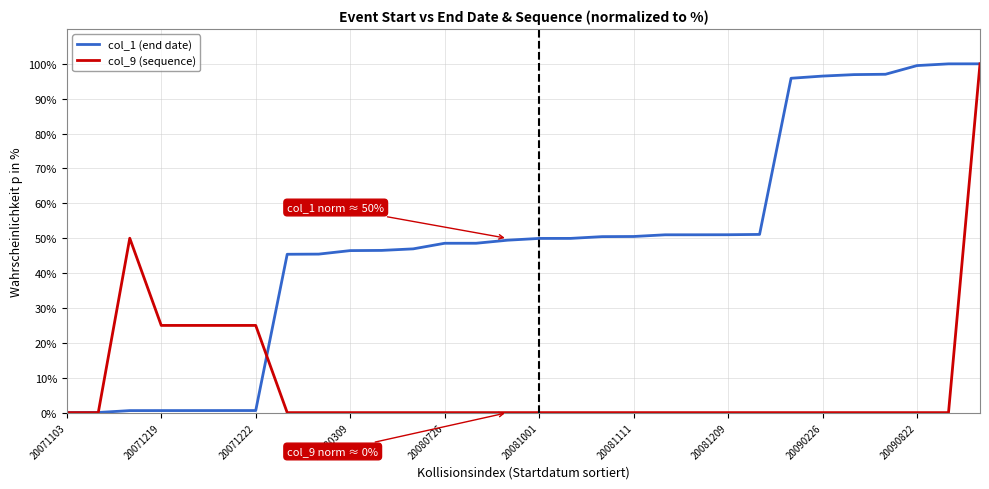

Which series has the largest total across all categories?

col_1 (end date)